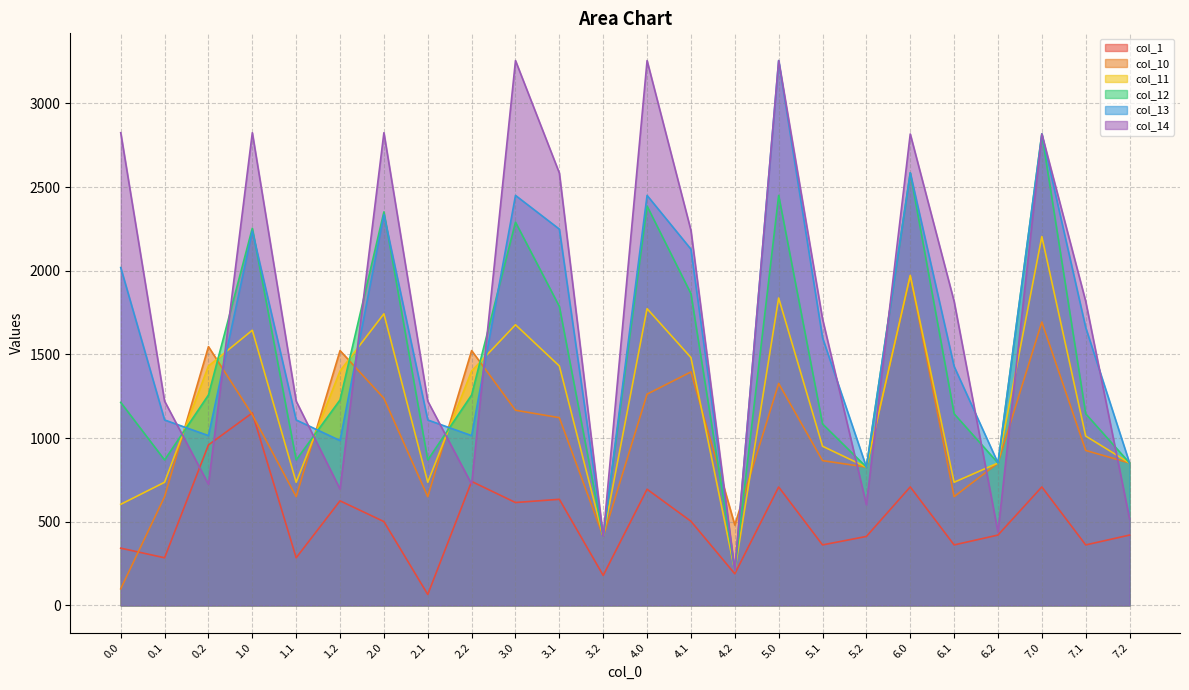

List the series in order of their peak value, lowest first.

col_1, col_10, col_11, col_12, col_13, col_14